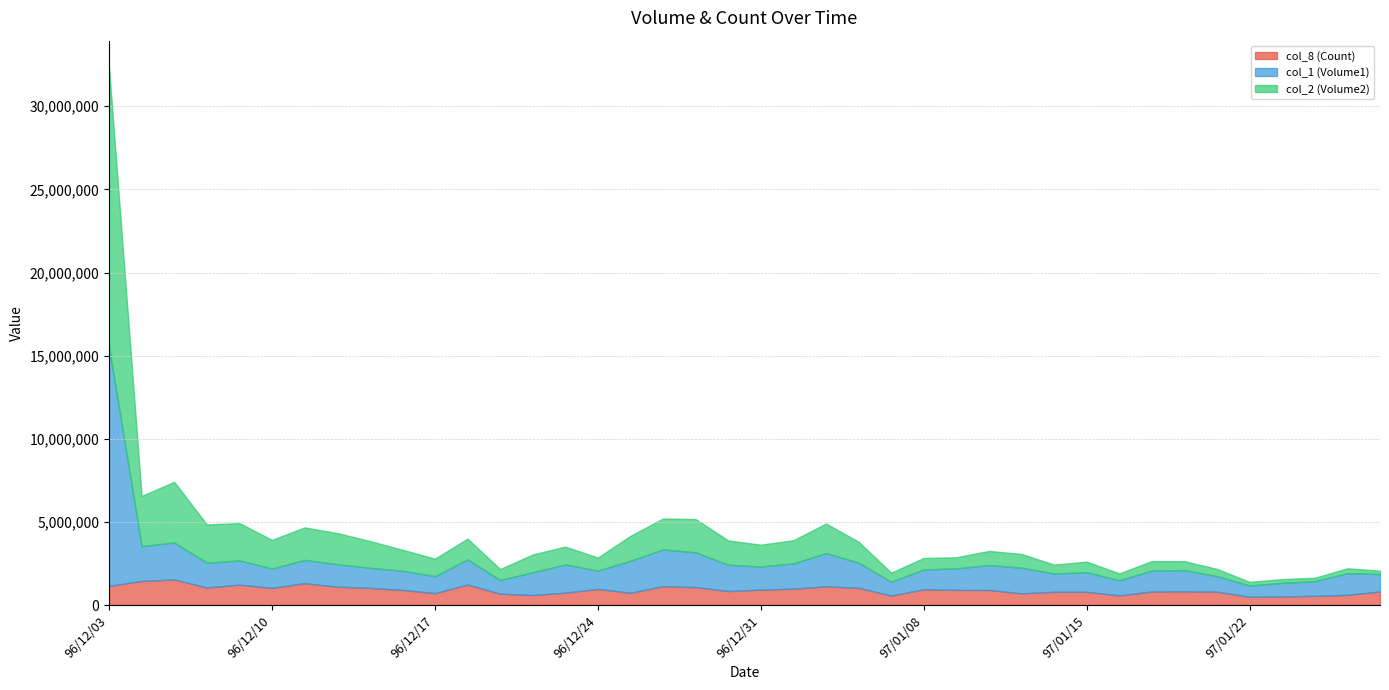

Where is the first local maximum for col_8 (Count)?

96/12/05